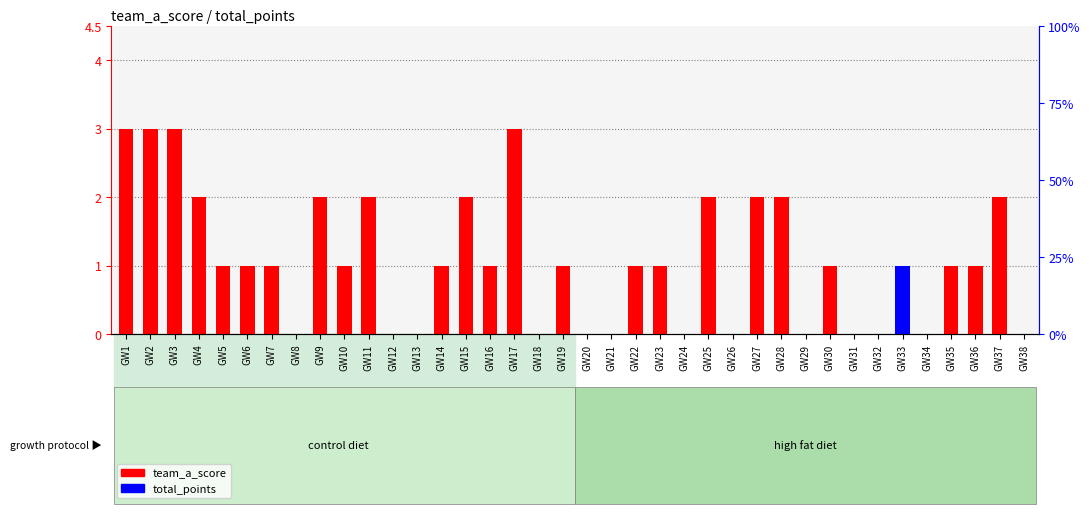

At which category is the sum across all series the highest?

GW1